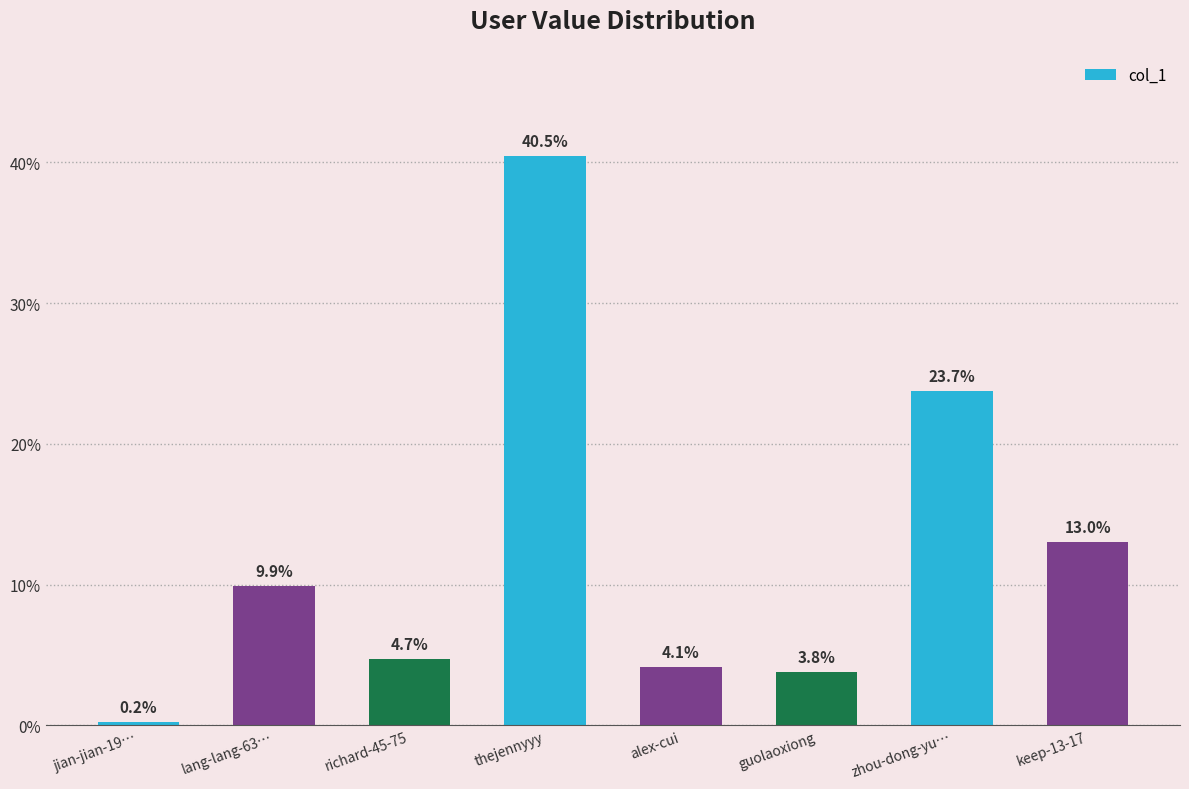

True or false: the data shows 61436 at lang-lang-63….

False